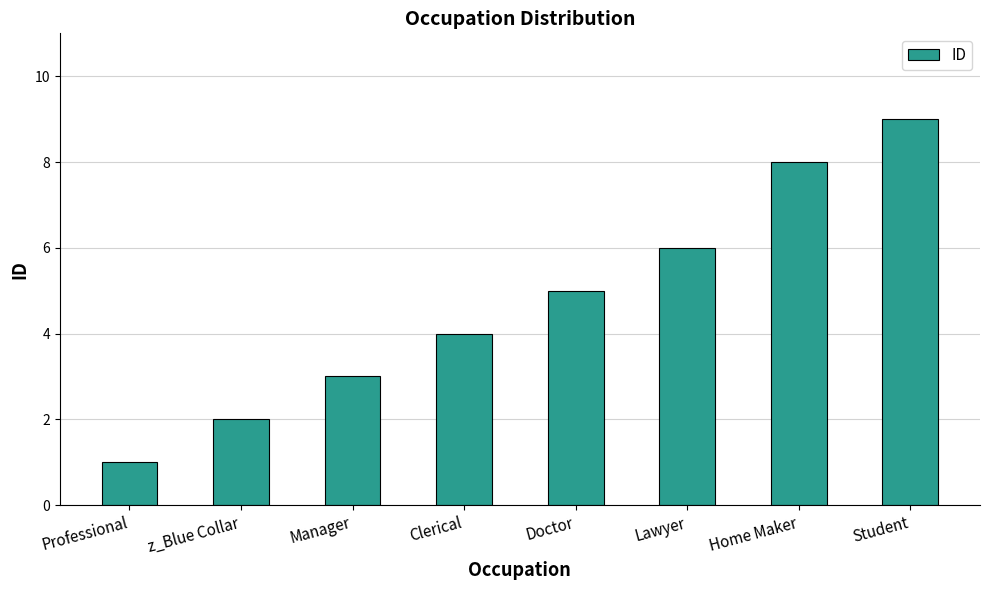

How many bars are there in total?

8